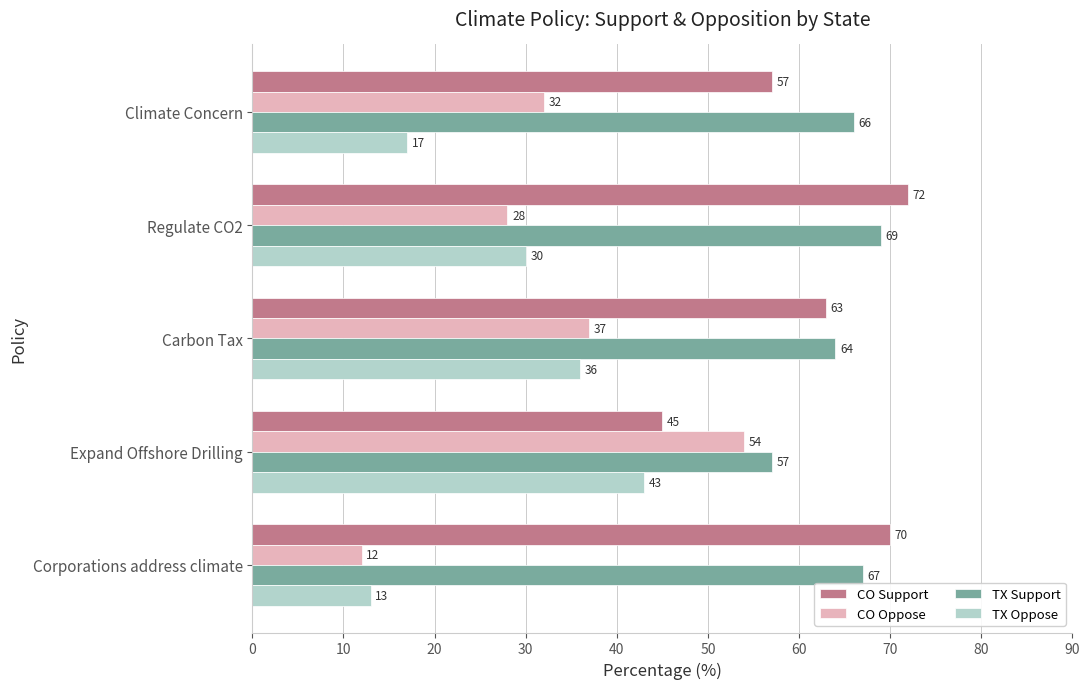

Which series has the largest range (max minus min)?

CO Oppose